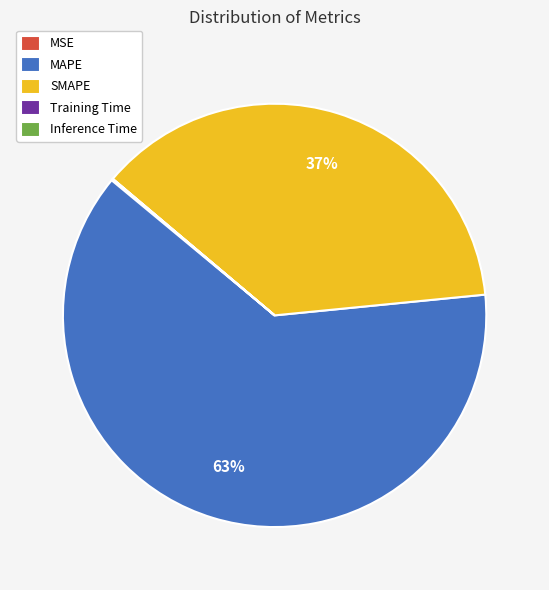

The SMAPE slice represents 37% of the pie. True or false?

True